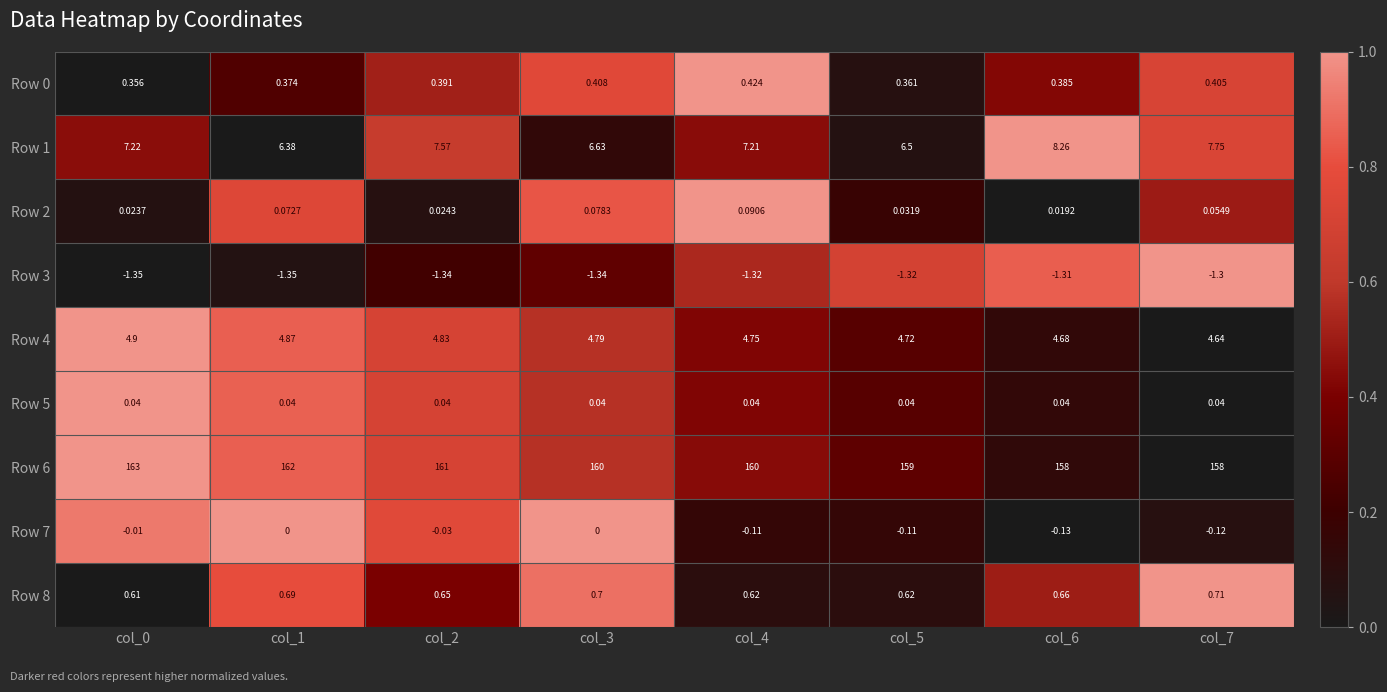

At how many categories does at least one series exceed 0?

8